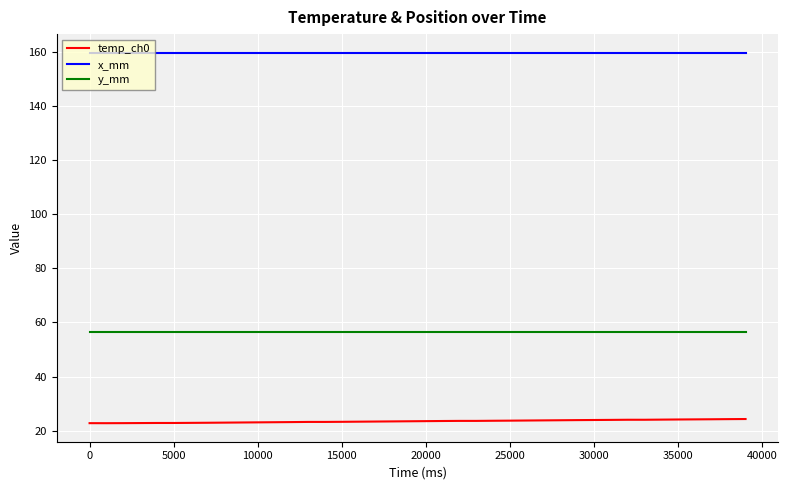

Does the chart display data point markers on the line(s)?

No